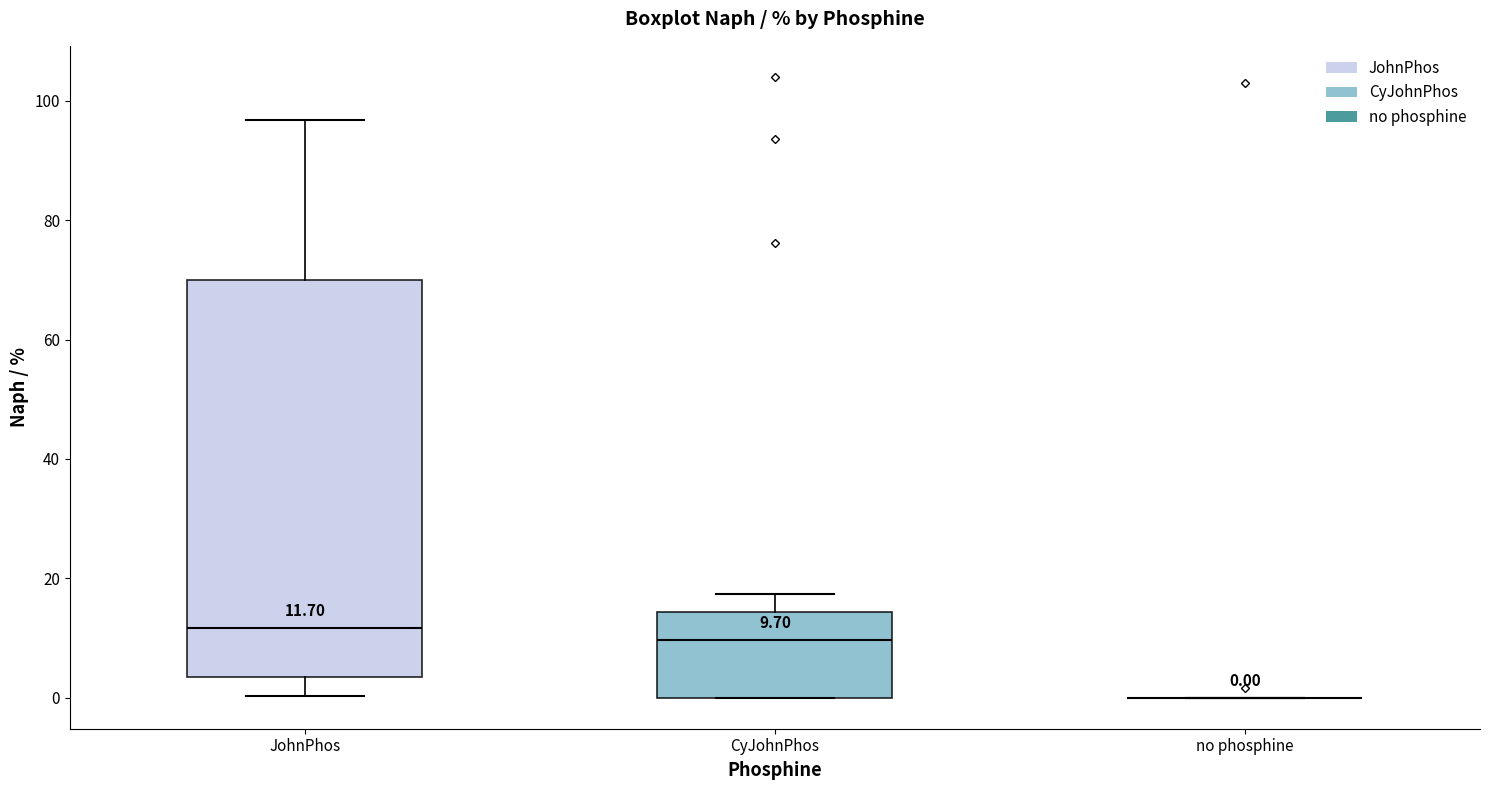

Which box is the tallest, from its lower edge to its upper edge?

JohnPhos